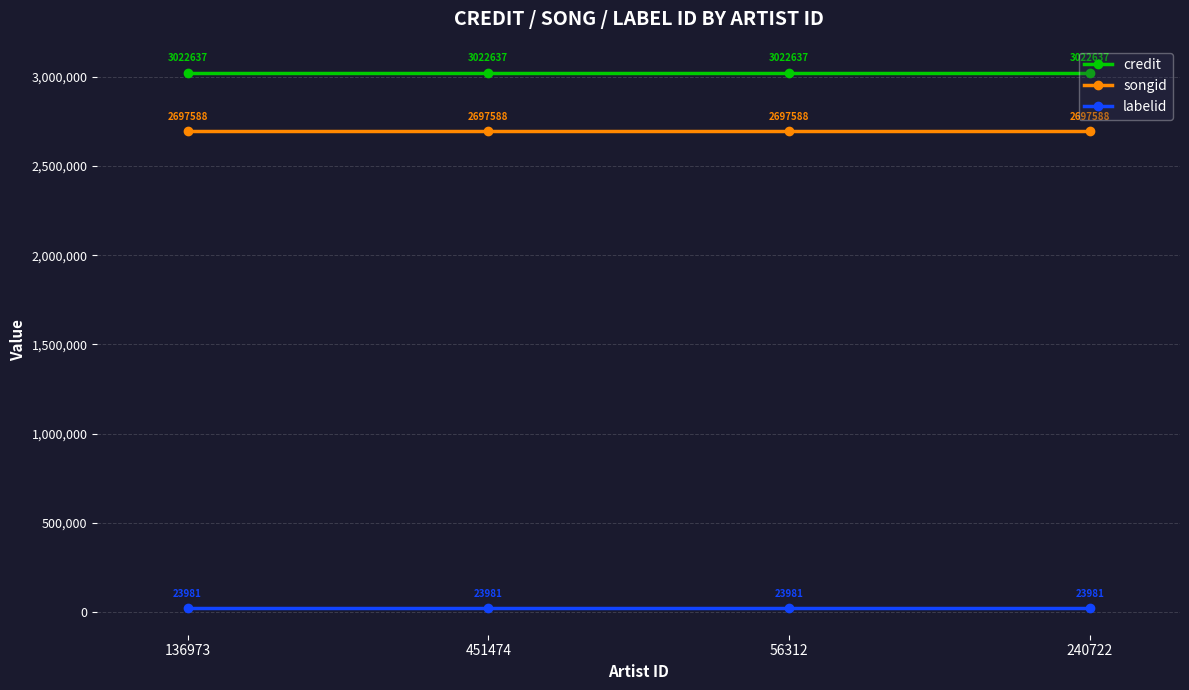

True or false: credit and songid cross at least once.

False